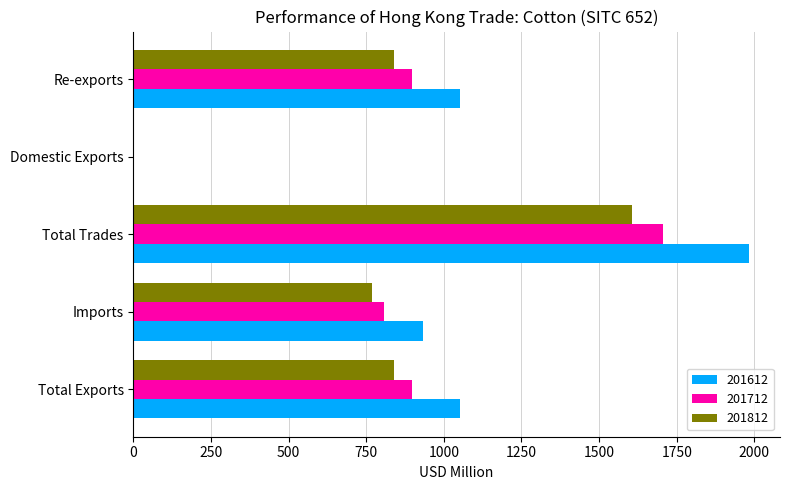

What is the sum of all 201612 values?

5018.6